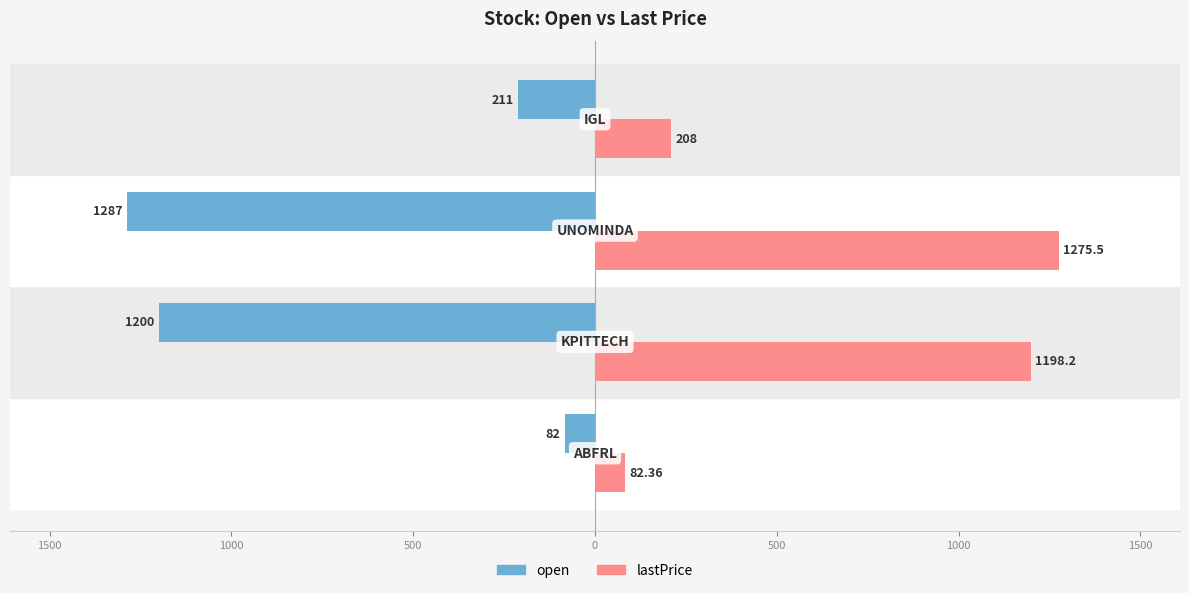

Reading right to left, list all the values displayed in this chart.

open: 500=-211.0	1000=-1287.0	1500=-1200.0	2000=-82.0
lastPrice: 500=208.0	1000=1275.5	1500=1198.2	2000=82.4